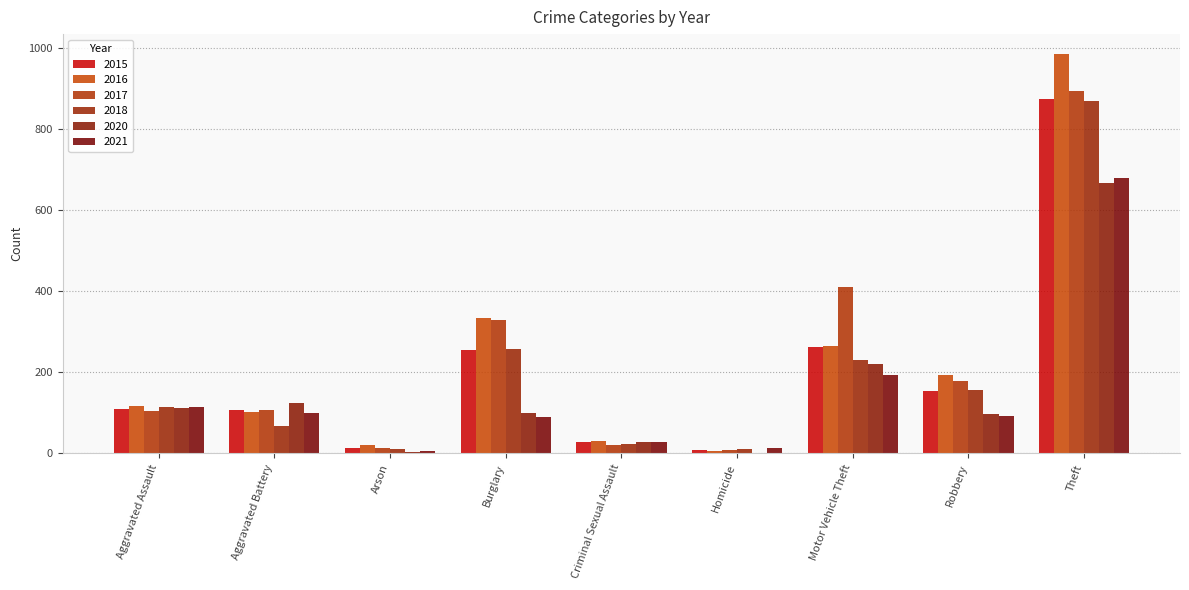

What is the total value across all series at Criminal Sexual Assault?

157